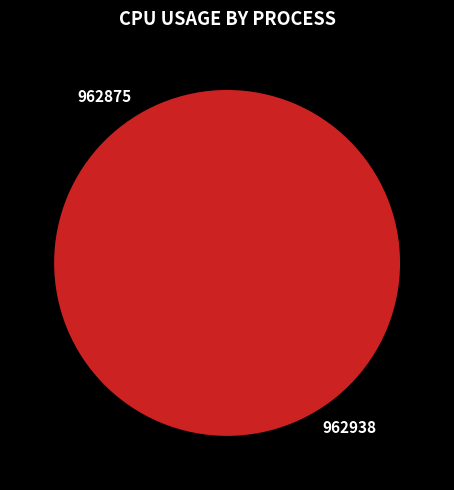

What is the total percentage of 962875 and 962938?

100.0%